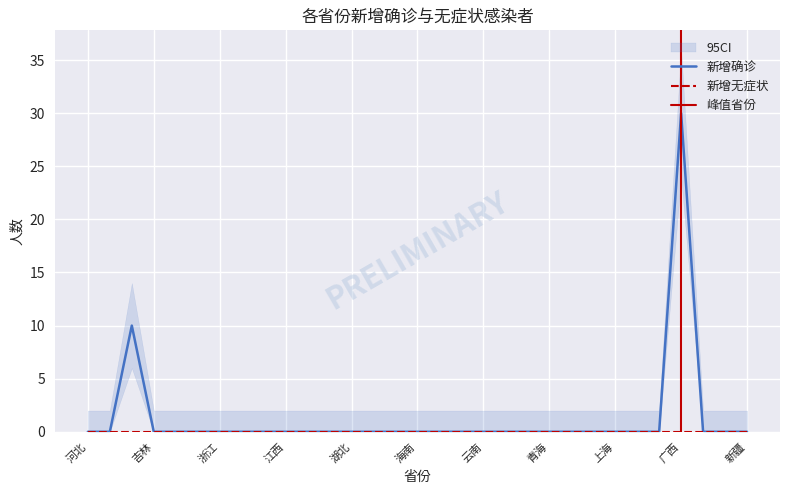

What is the difference between the second highest and second lowest values?

10